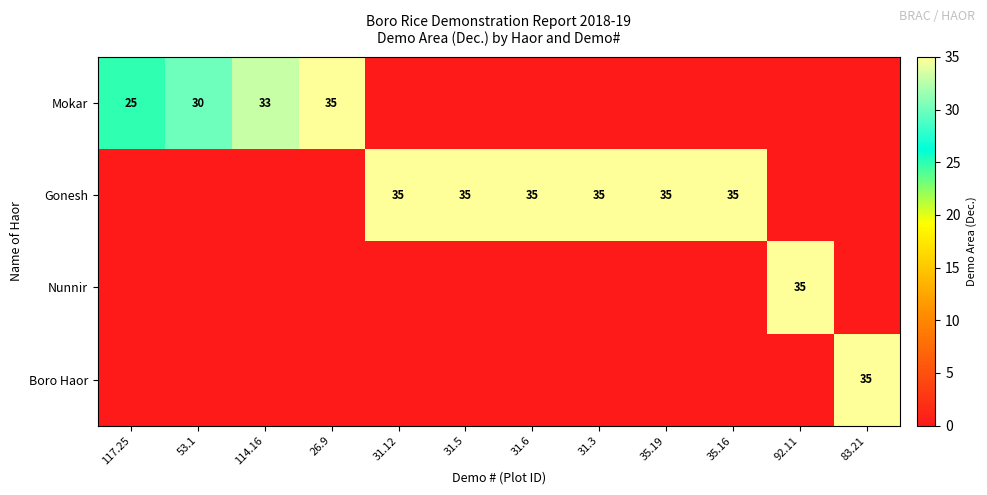

Is it true that Gonesh equals 35 at 31.5?

True